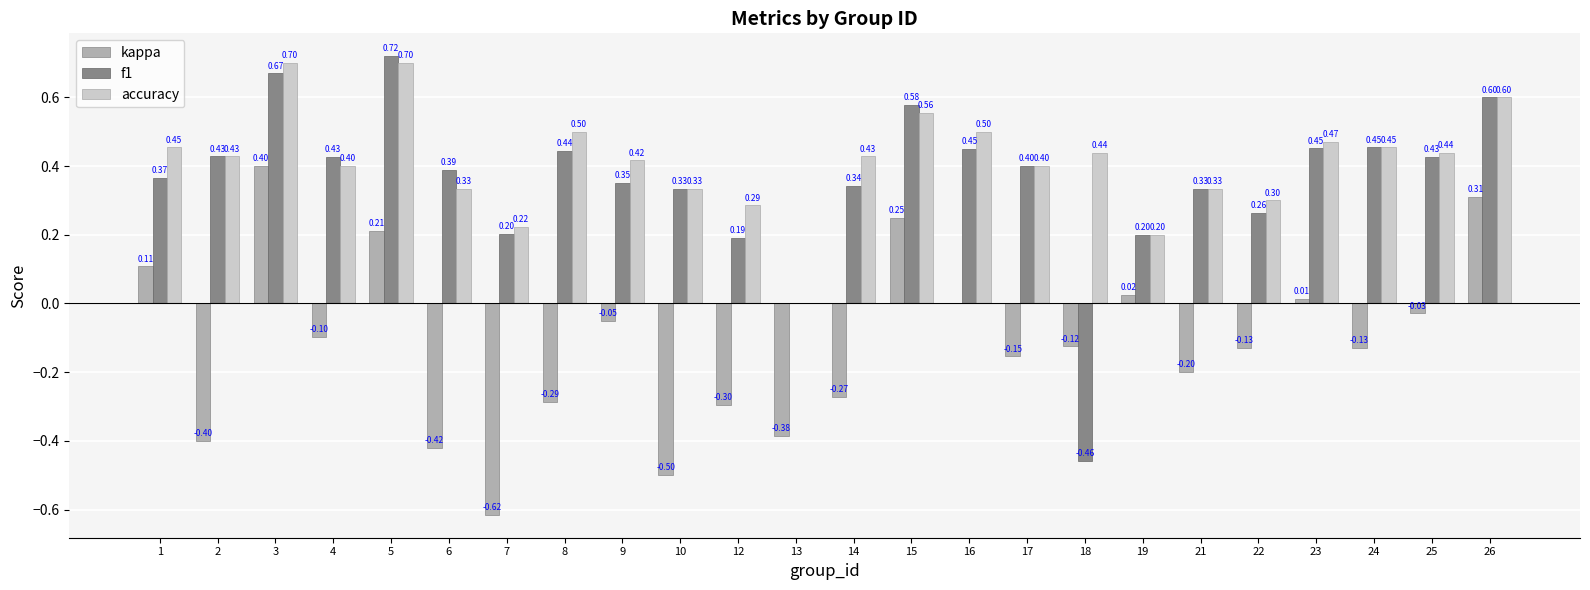

Which series has the largest total across all categories?

accuracy